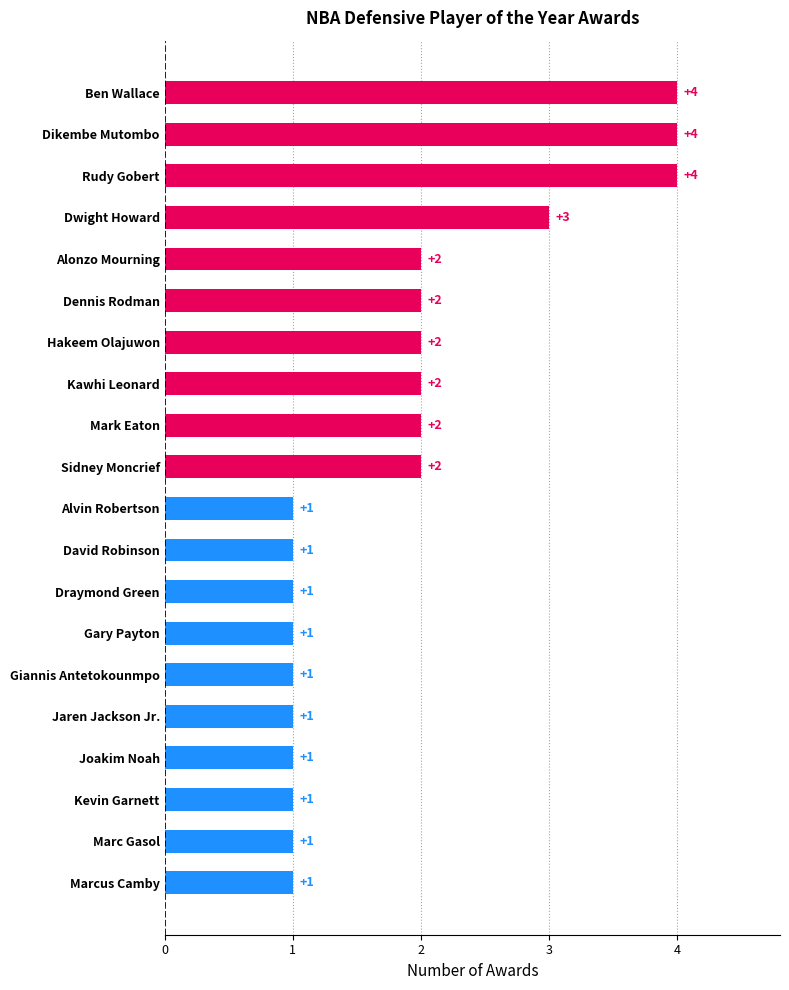

How many values are between 1 and 2?

16